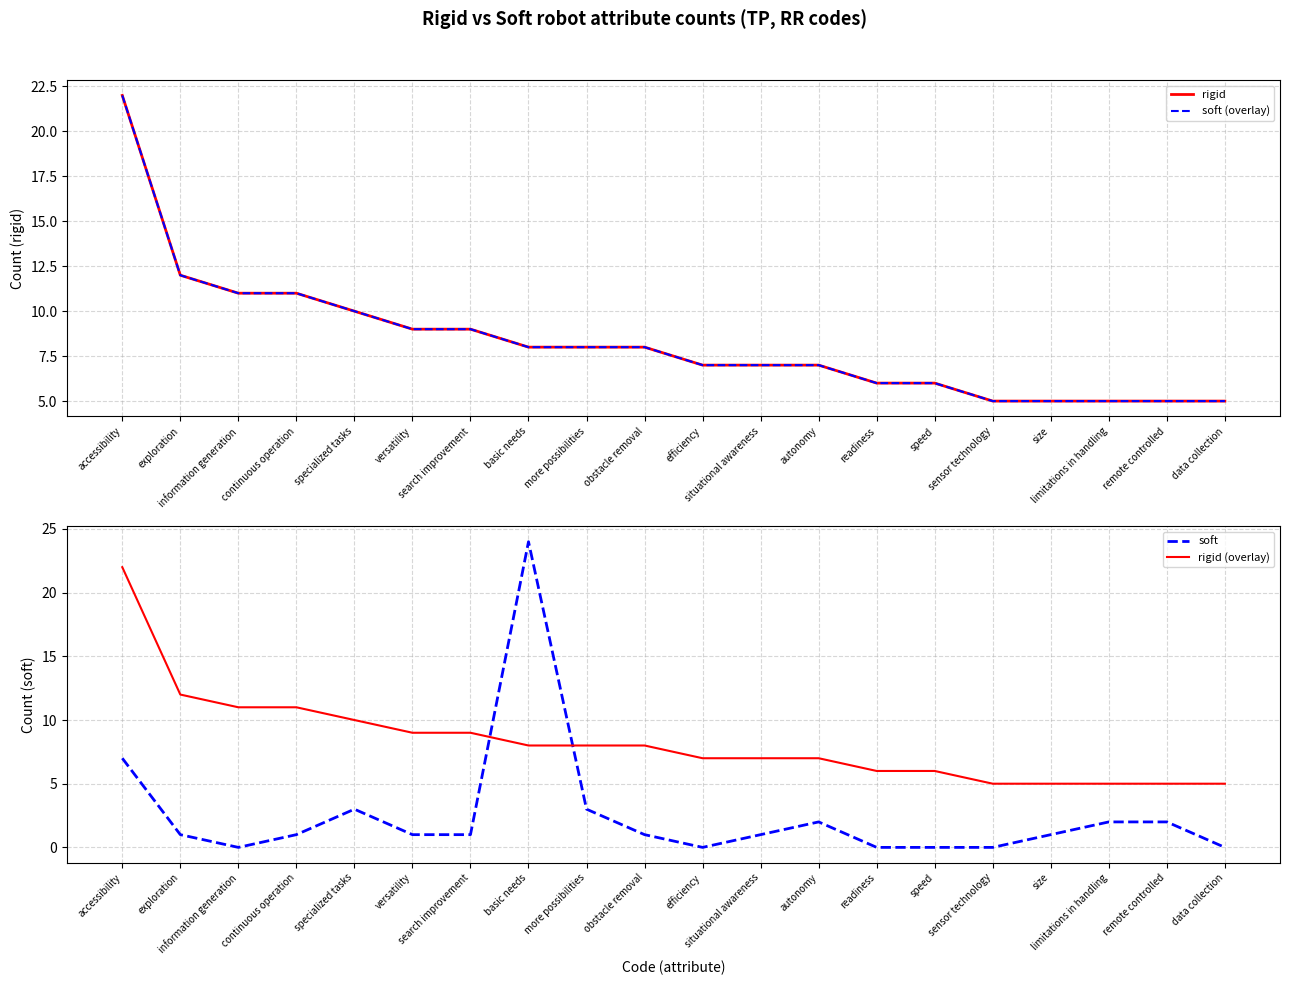

Rank the categories by rigid (overlay) value from lowest to highest.

sensor technology, size, limitations in handling, remote controlled, data collection, readiness, speed, efficiency, situational awareness, autonomy, basic needs, more possibilities, obstacle removal, versatility, search improvement, specialized tasks, information generation, continuous operation, exploration, accessibility